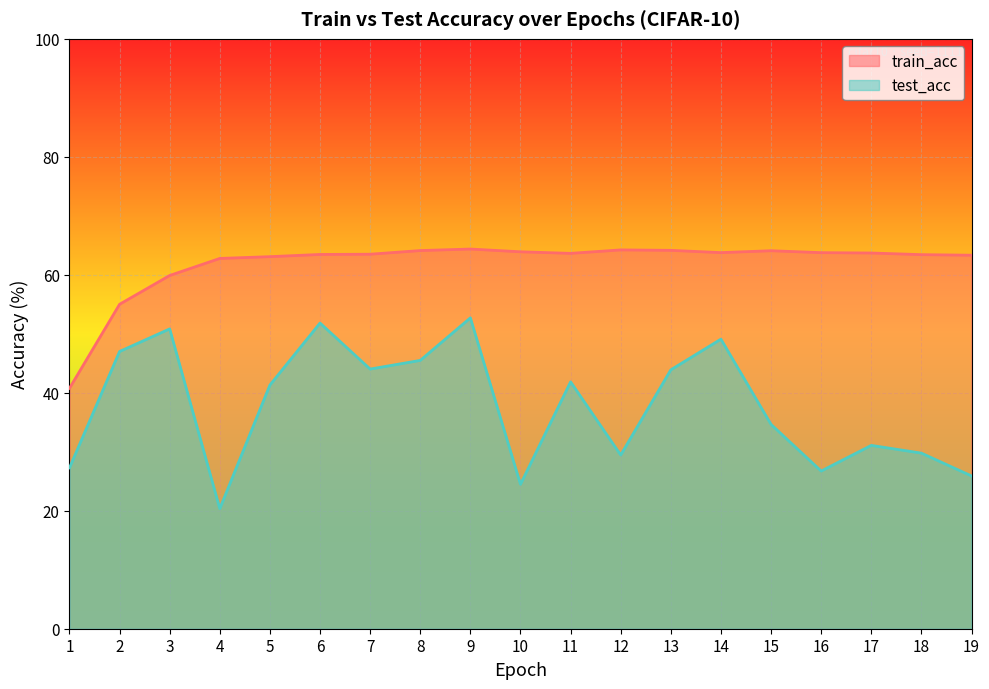

List the series in order of their peak value, lowest first.

test_acc, train_acc